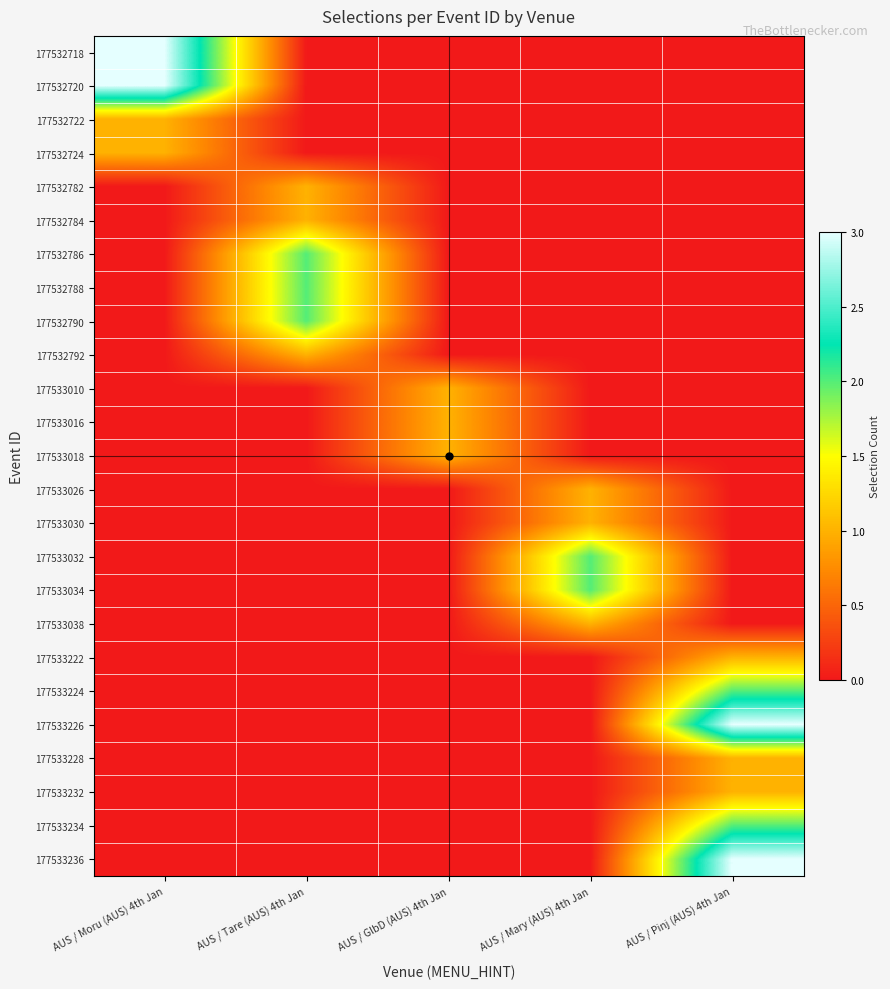

Which series has the largest range (max minus min)?

177532718